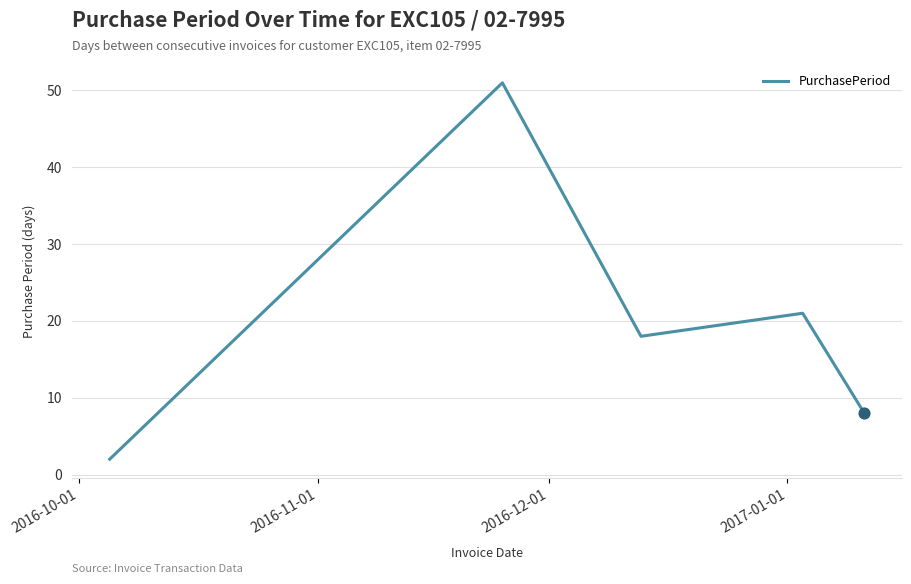

True or false: there are more than 0 points higher than both neighbors.

True